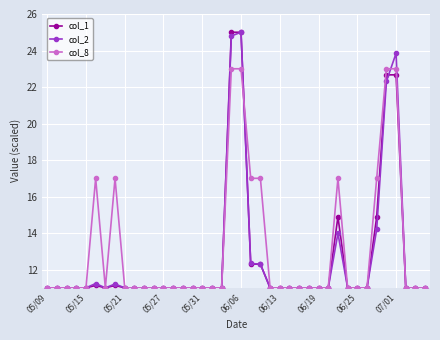

True or false: col_2 and col_8 intersect in this chart.

True